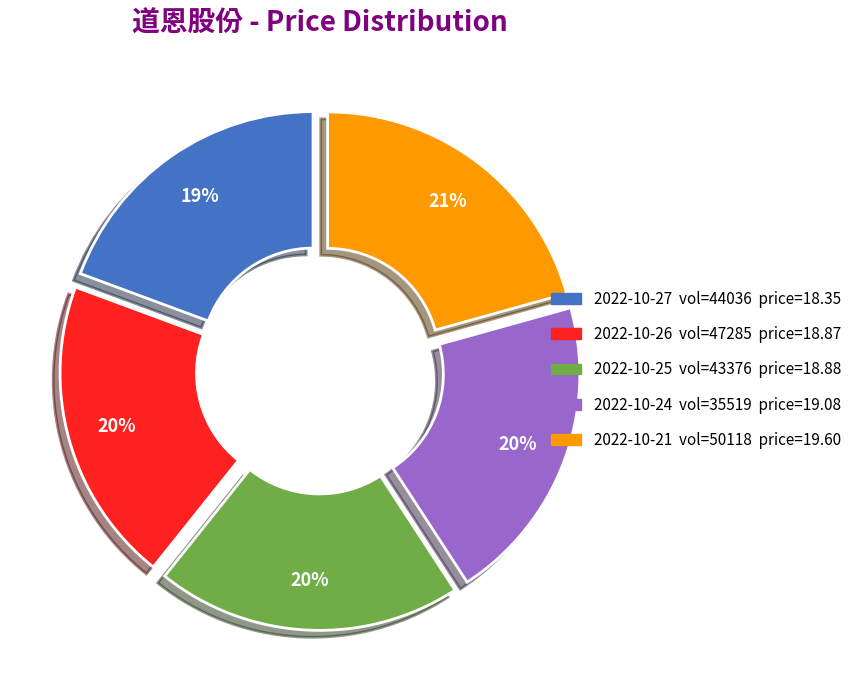

Does any single category account for the majority?

No